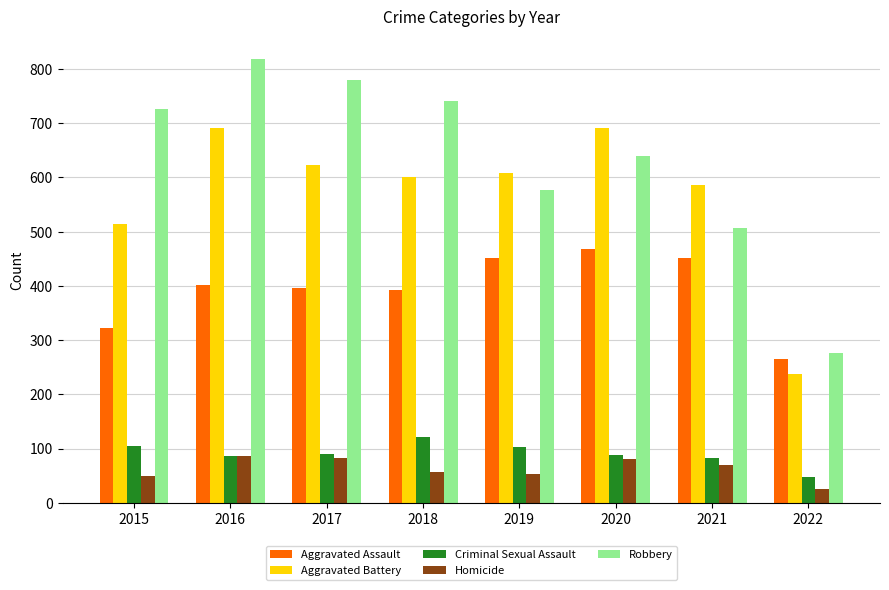

Which series has the widest spread of values?

Robbery